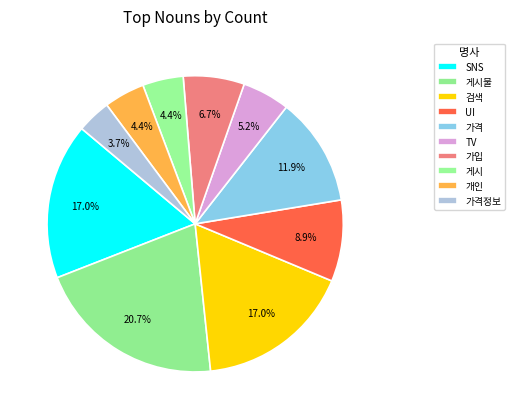

What is the change in value from 검색 to 가입?

-14